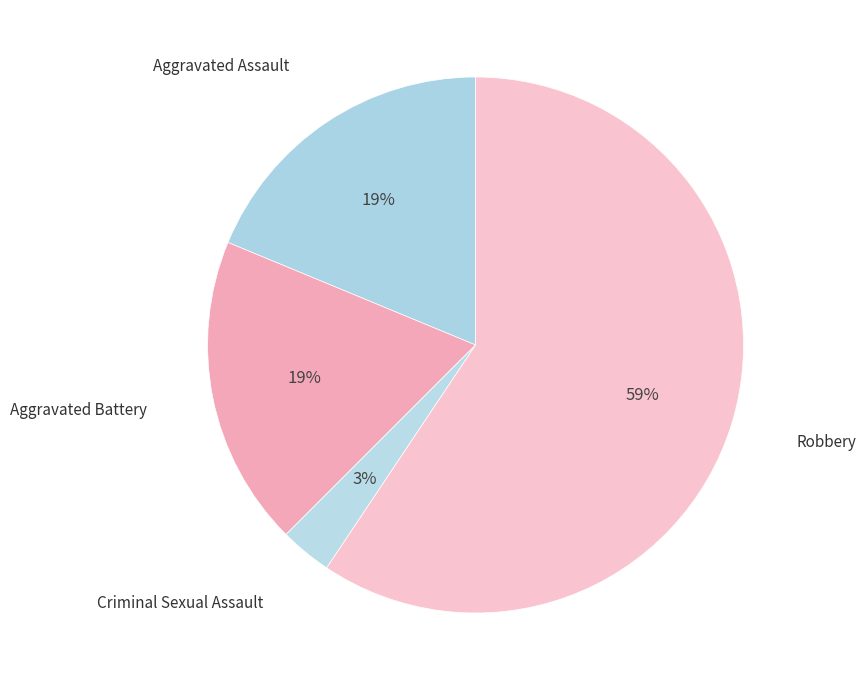

Count the number of slices in the pie.

4